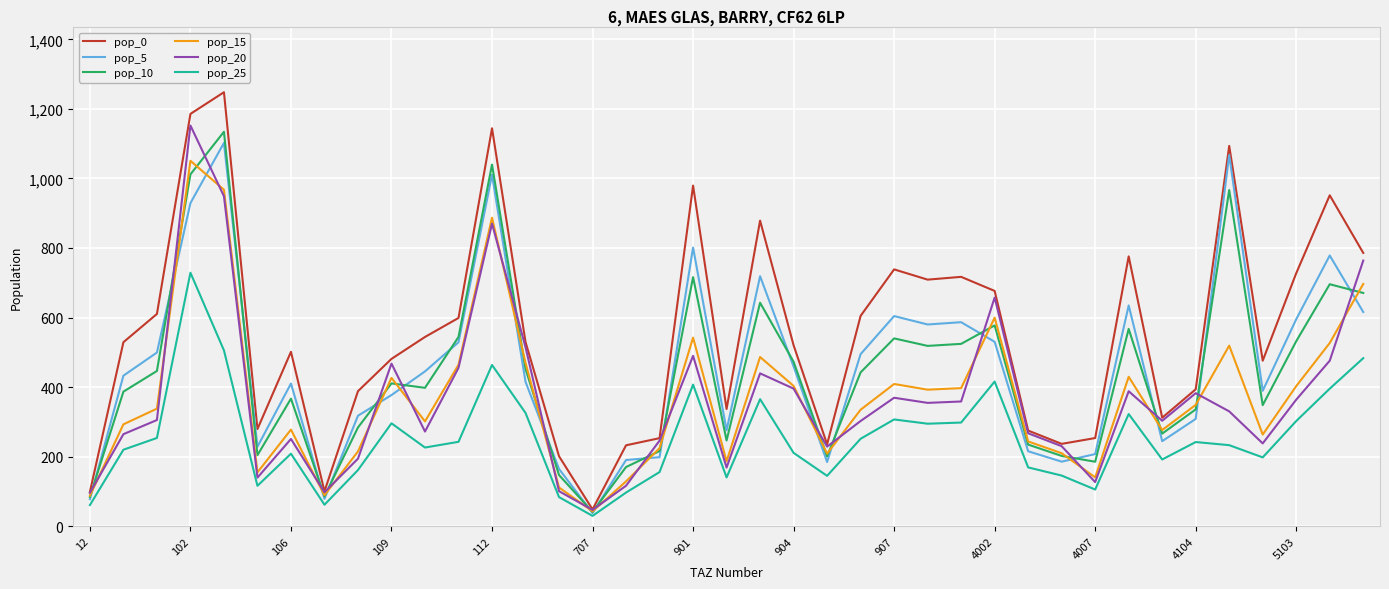

Which series has the largest total across all categories?

pop_0